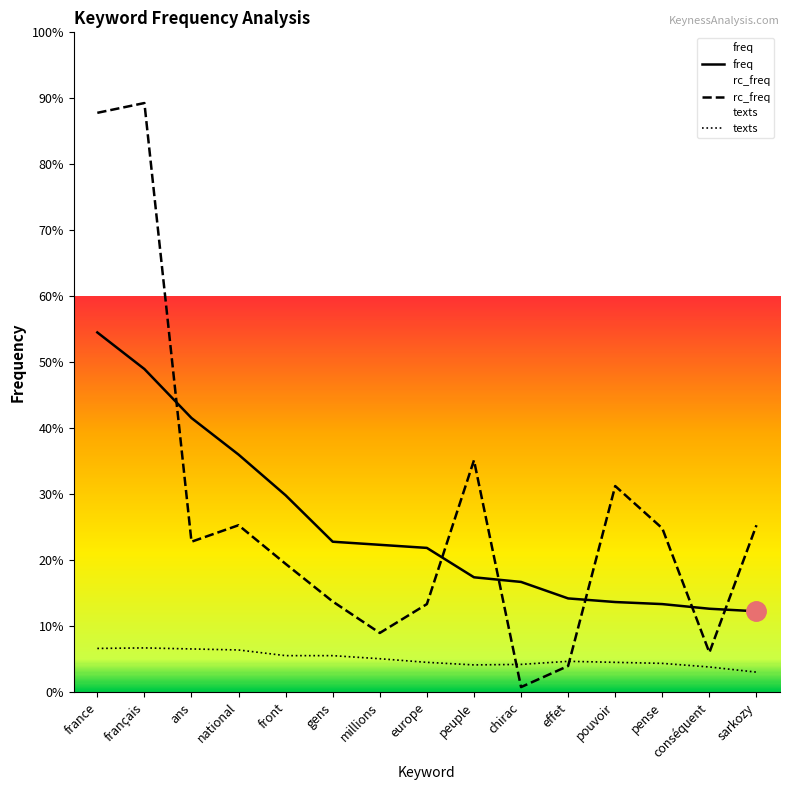

At how many categories does at least one series exceed 670?

2